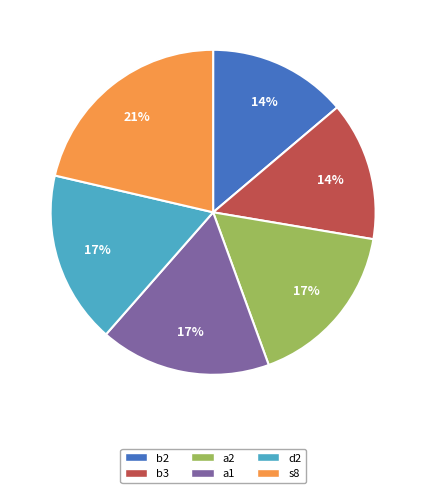

The d2 slice represents 17% of the pie. True or false?

True